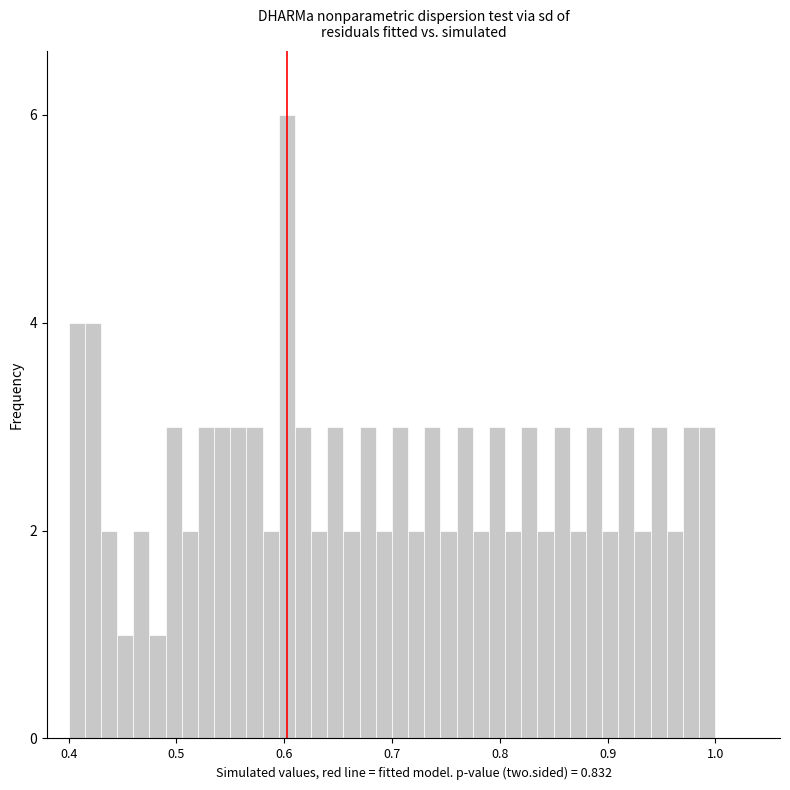

Around what value on the x-axis is the tallest bar? Give the approximate position of its centre, as read against the axis.

0.60